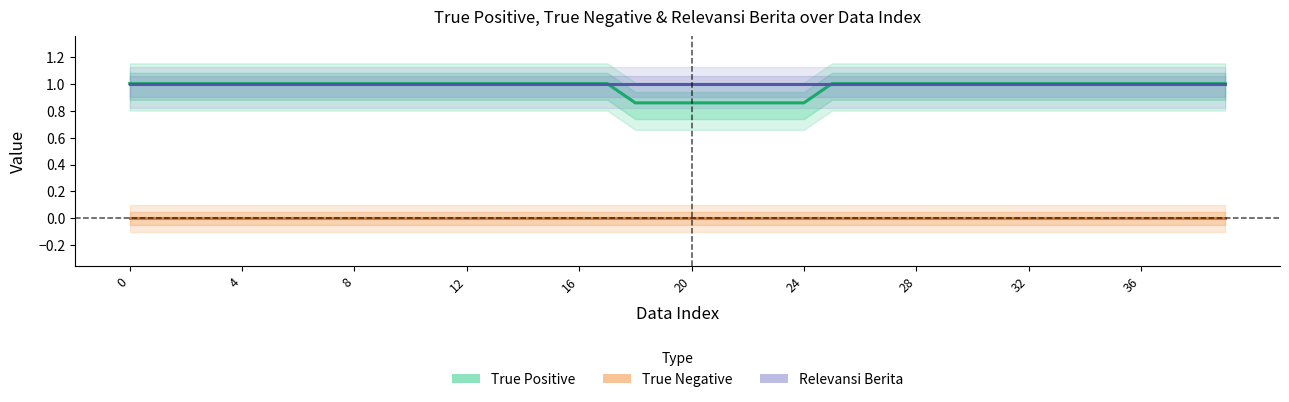

Which series has the largest range (max minus min)?

True Positive